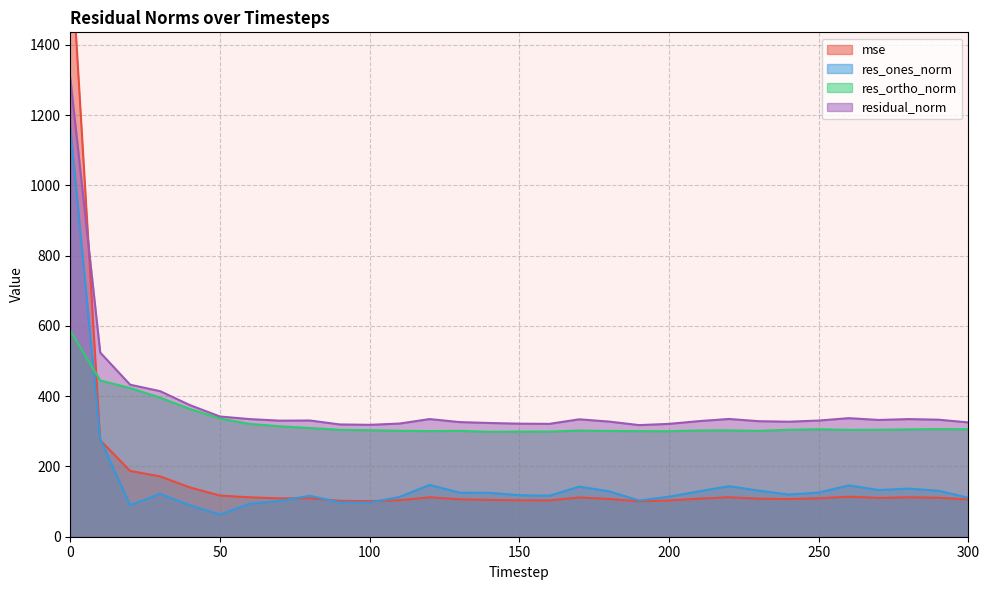

What is the difference between the maximum and minimum values in the mse series?

1602.1